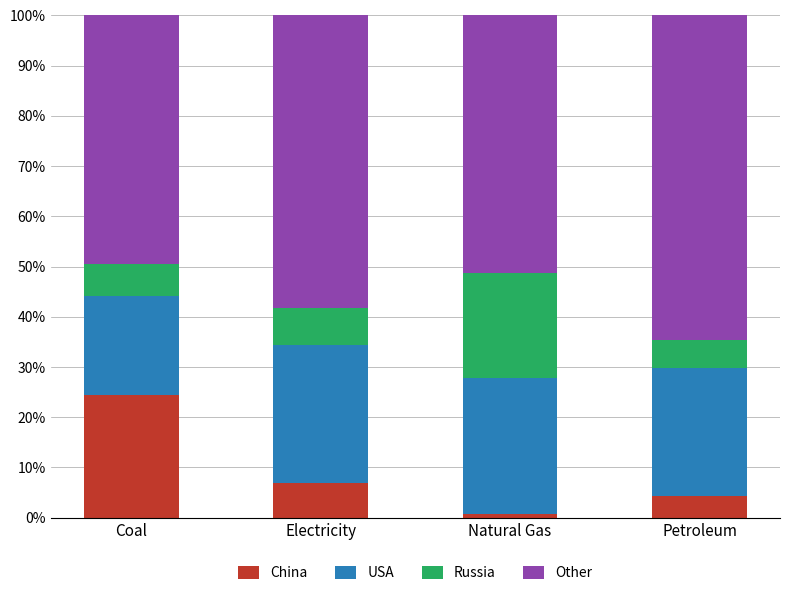

What is the total value across all series at Coal?

100.0